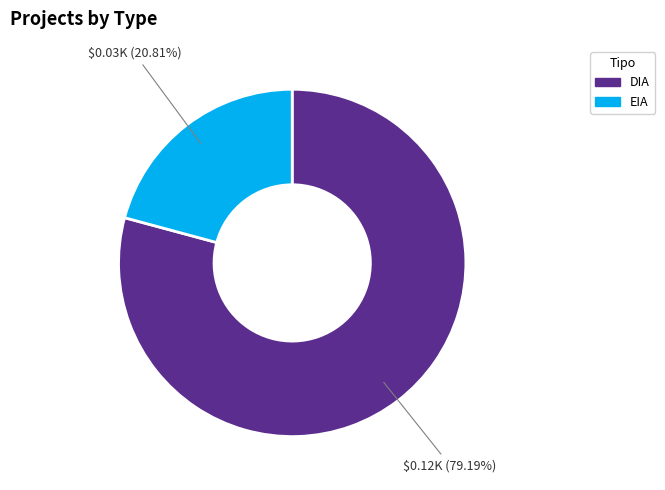

How much of the chart is everything except EIA?

79.2%